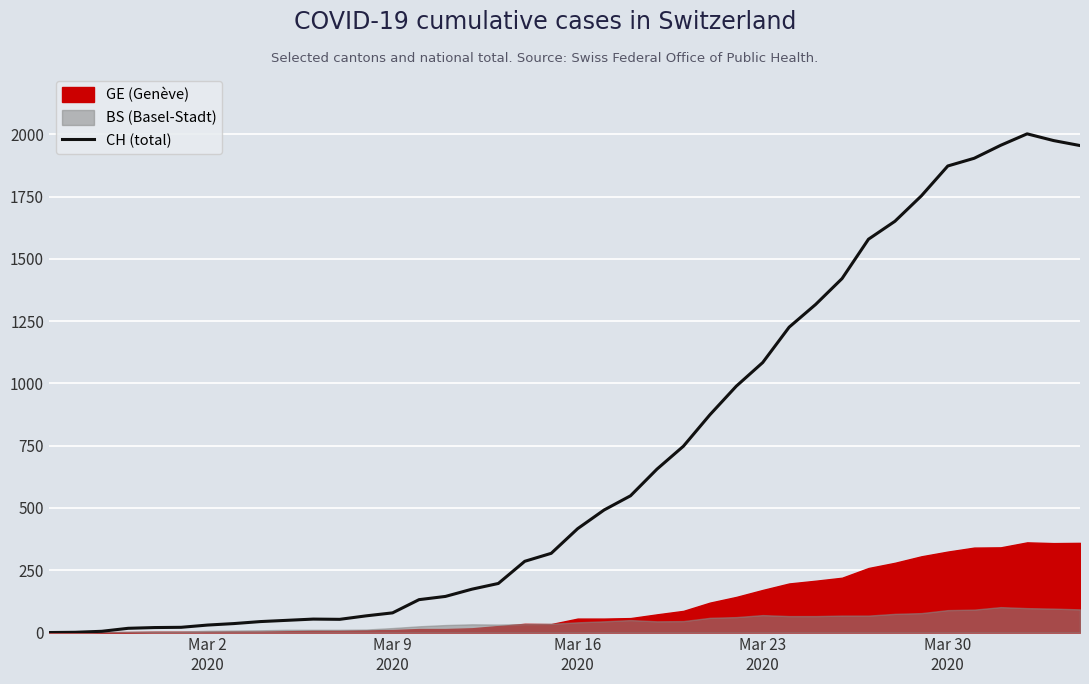

True or false: the data shows 293 at 23.

False